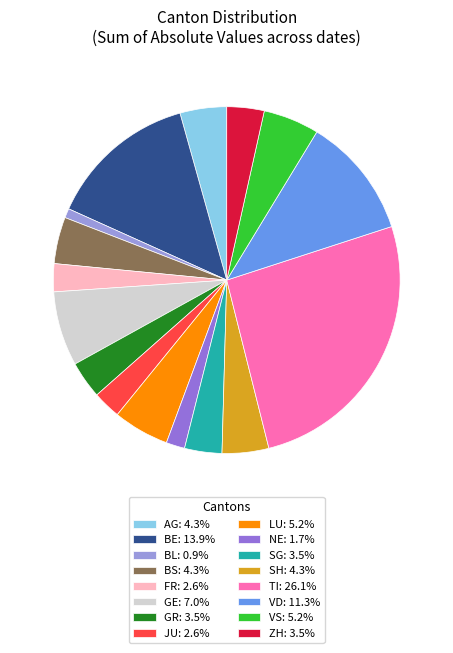

Do ZH: 3.5% and JU: 2.6% together represent more than half of the pie?

No